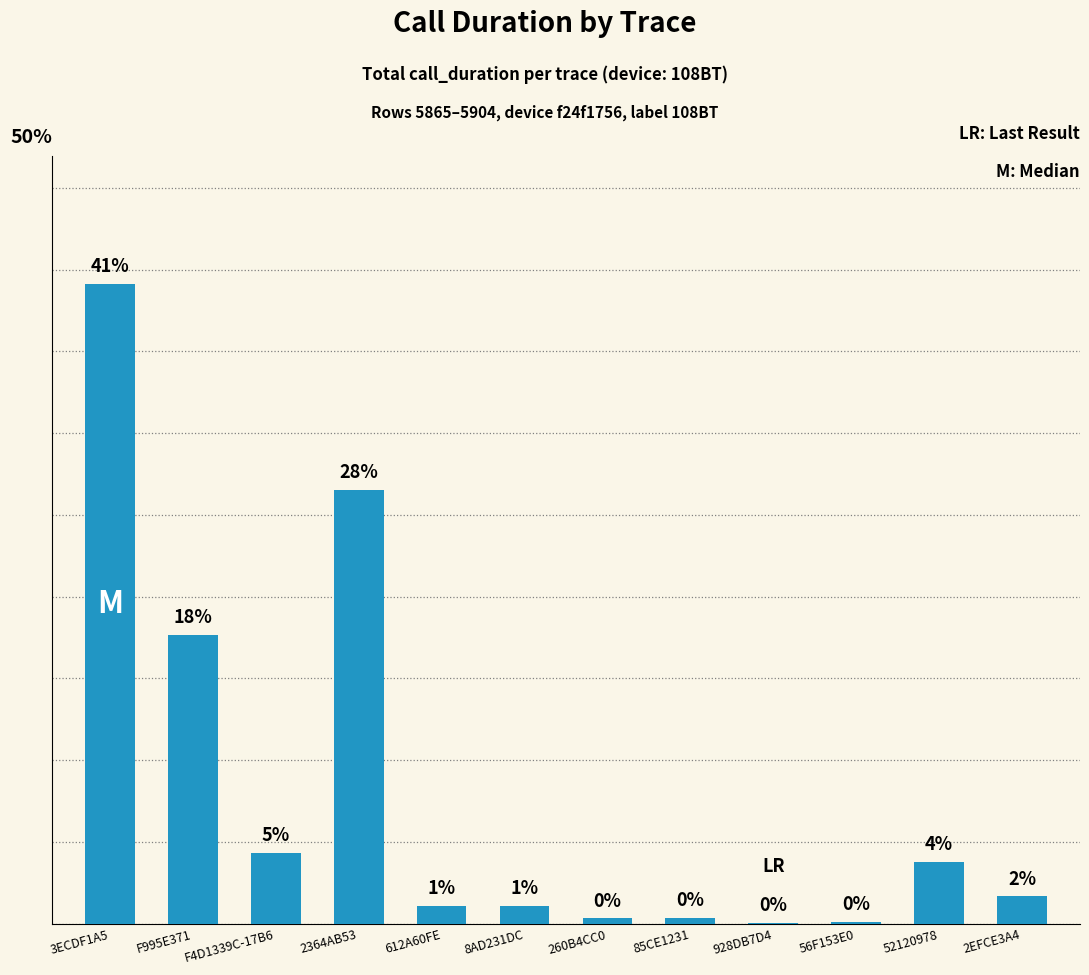

List the labels in order of value, smallest first.

928DB7D4, 56F153E0, 260B4CC0, 85CE1231, 612A60FE, 8AD231DC, 2EFCE3A4, 52120978, F4D1339C-17B6, F995E371, 2364AB53, 3ECDF1A5